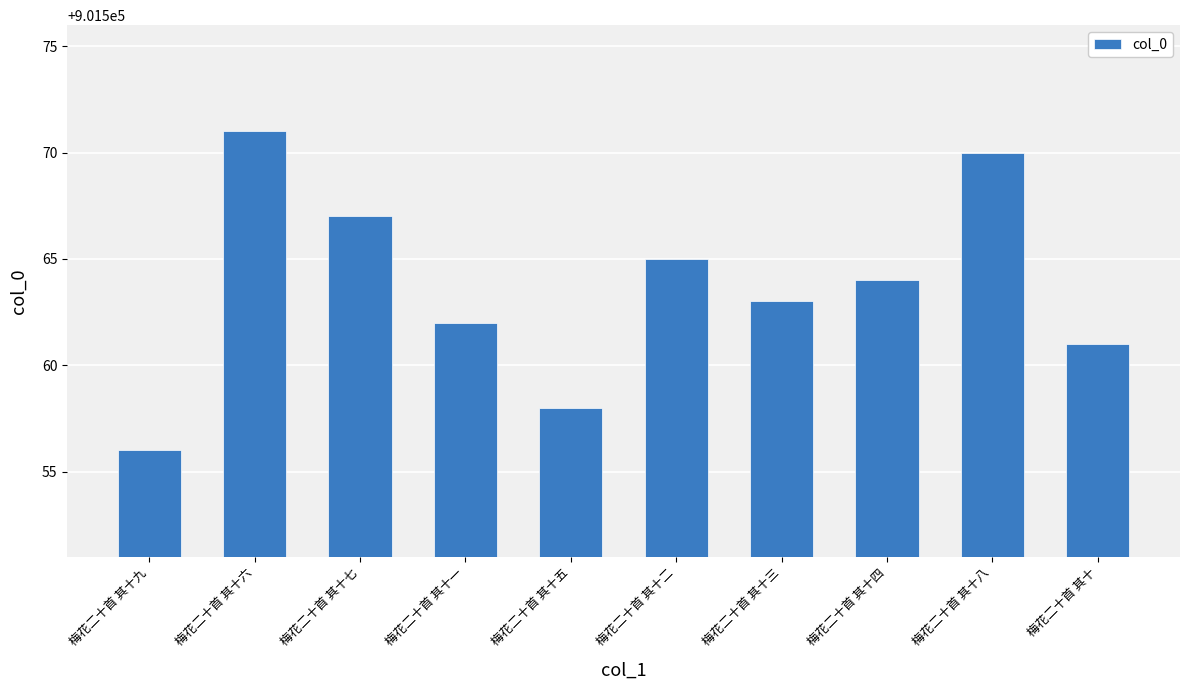

Between 梅花二十首 其十九 and 梅花二十首 其十, which is larger?

梅花二十首 其十